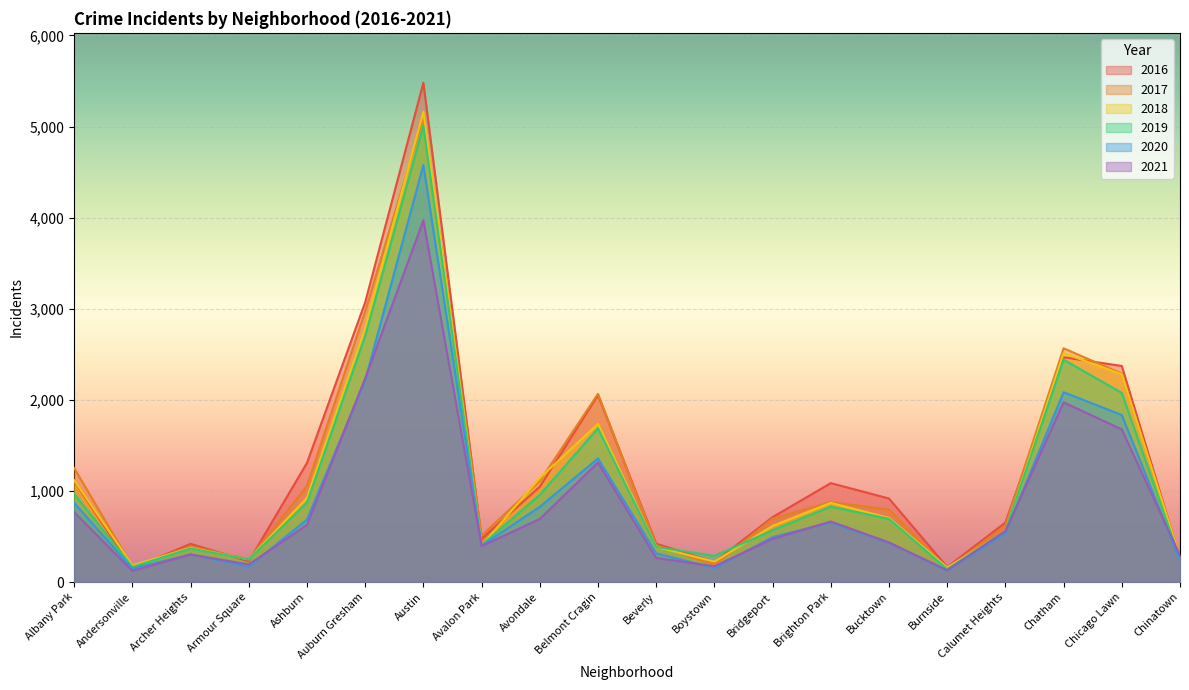

What is the spread (max minus min) of values at Albany Park?

484